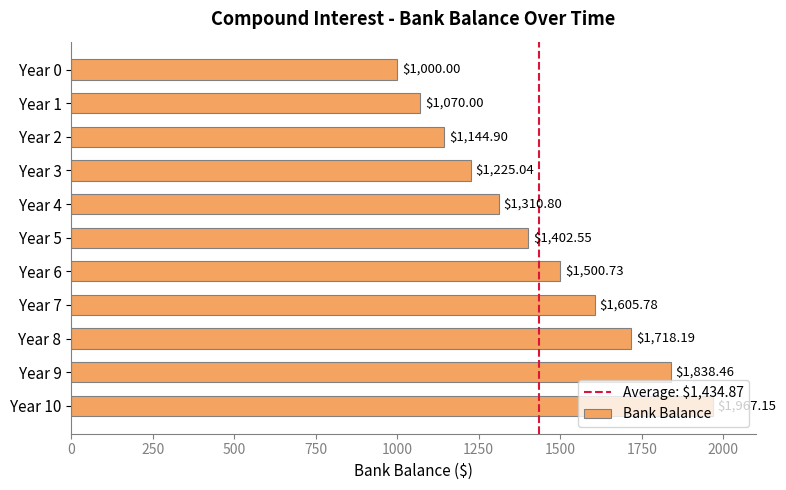

What is the difference between the values at Year 0 and Year 4?

310.8